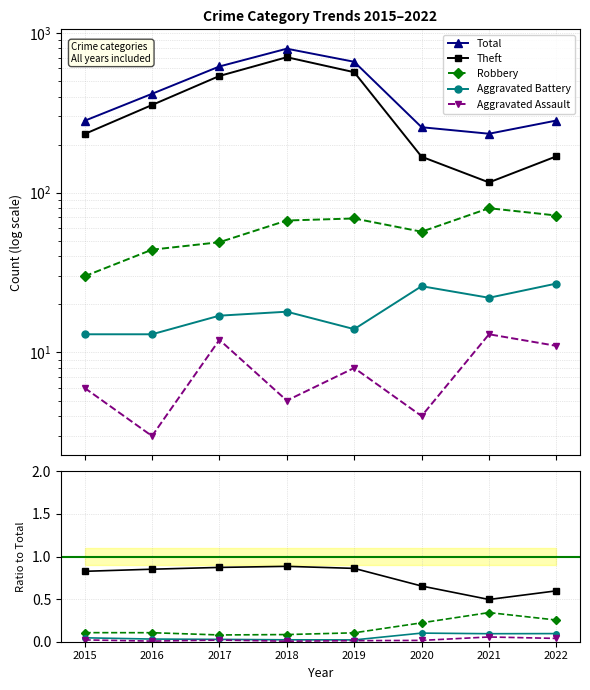

True or false: Aggravated Assault has more than 0 points higher than both neighbors.

True